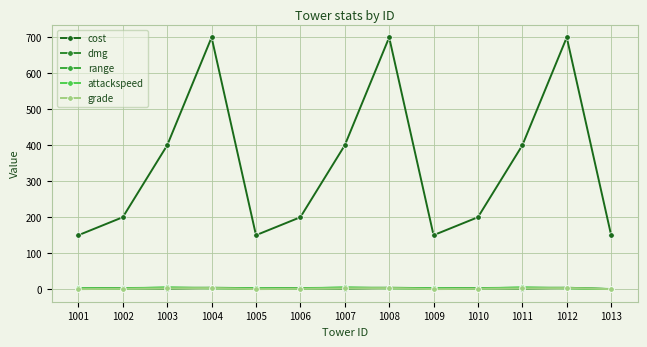

Does the chart have visible grid lines?

Yes